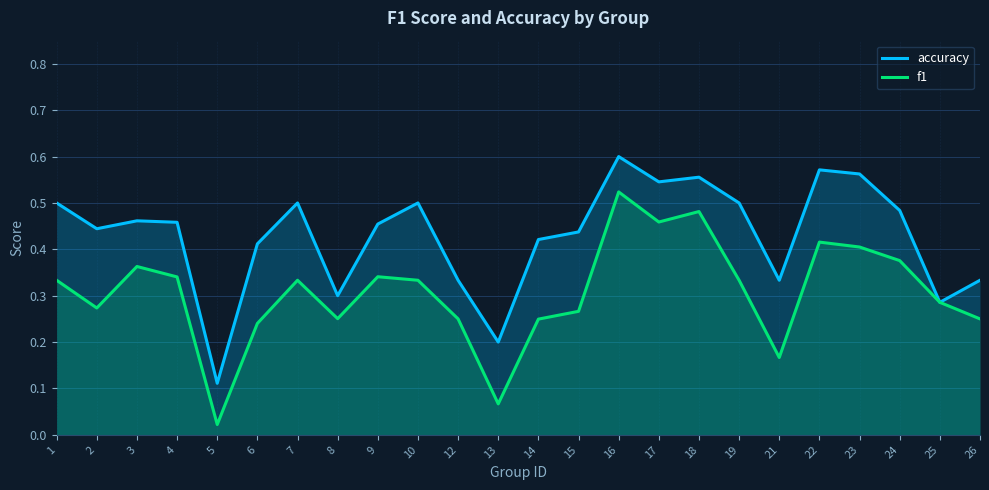

How many lines are shown in the chart?

2